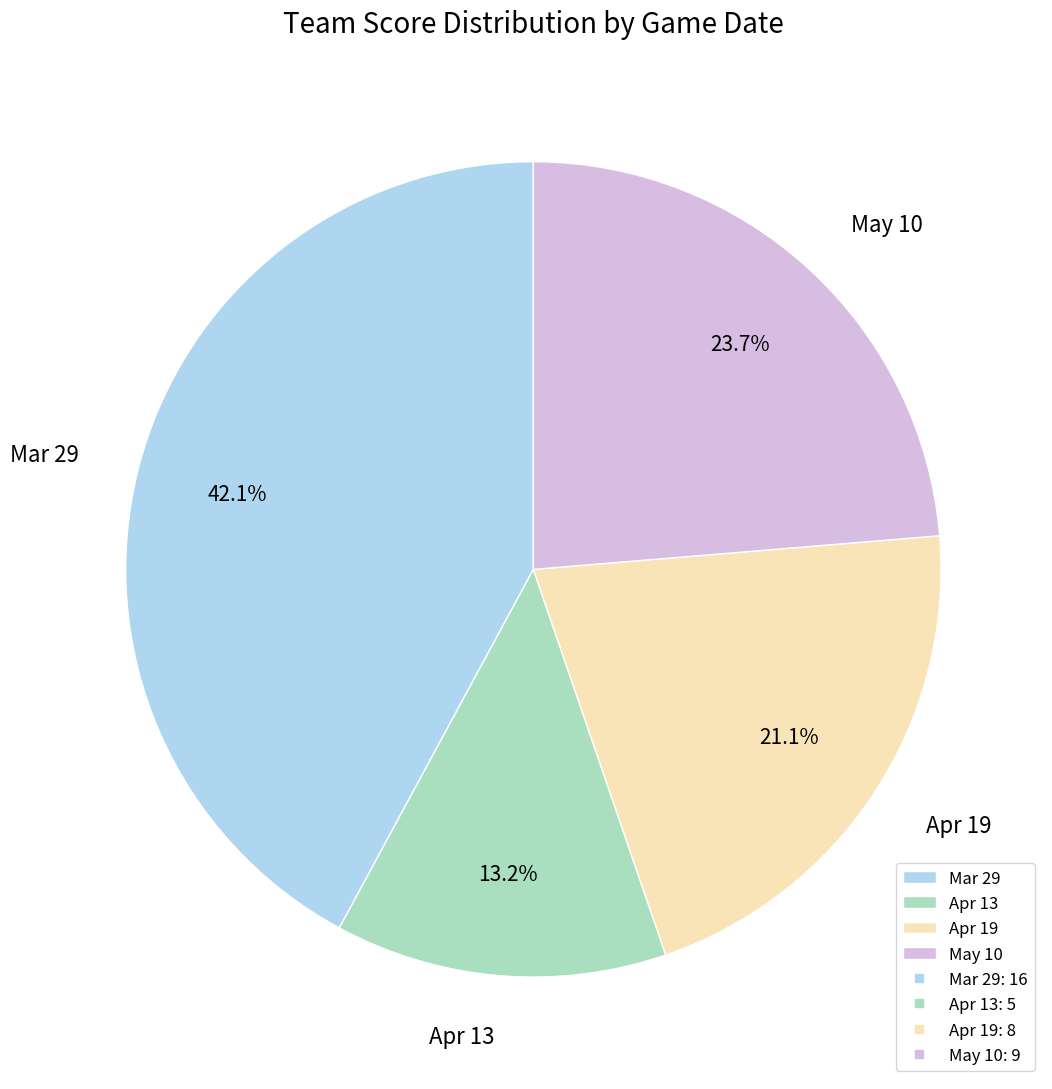

What is the largest slice in the pie chart?

Mar 29